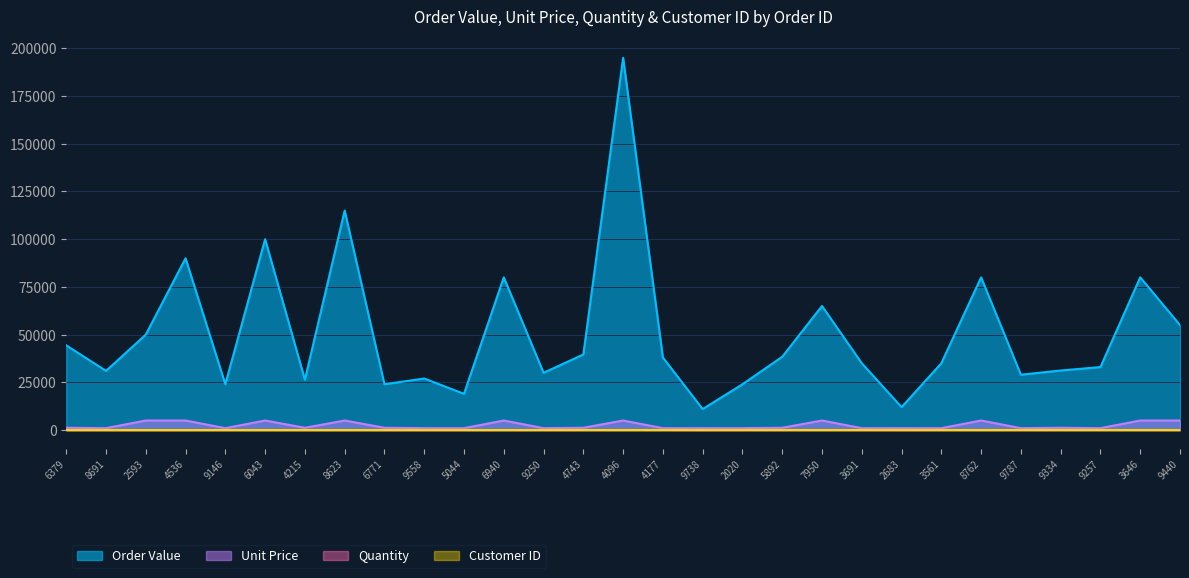

At which category is the sum across all series the highest?

4096